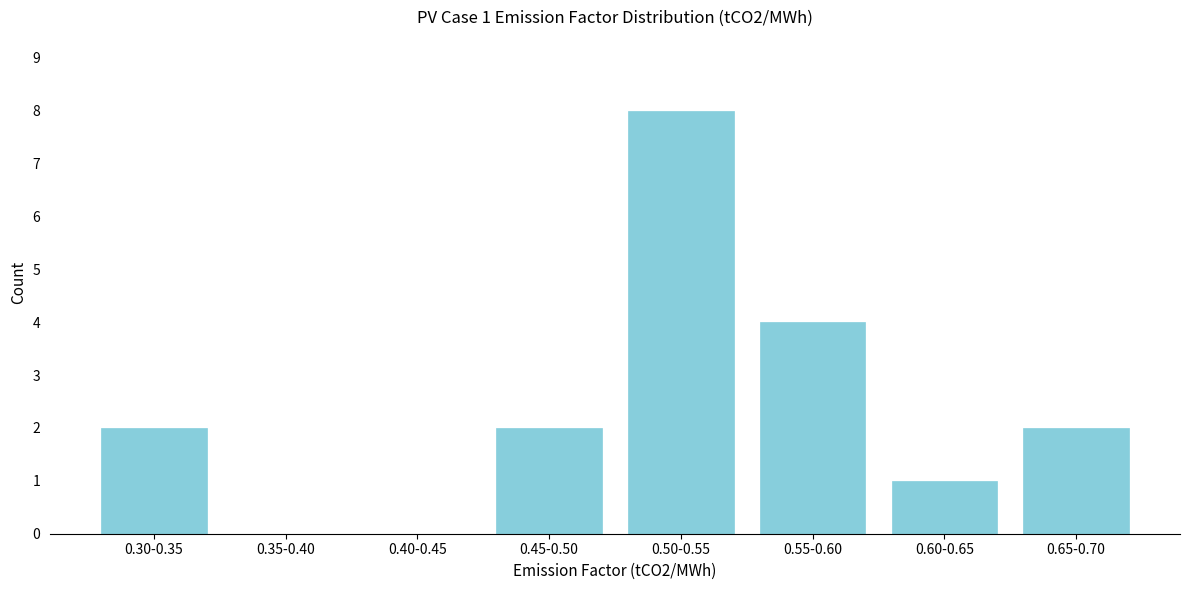

Reading left to right, extract all data points from this chart.

0.30-0.35=2	0.35-0.40=0	0.40-0.45=0	0.45-0.50=2	0.50-0.55=8	0.55-0.60=4	0.60-0.65=1	0.65-0.70=2